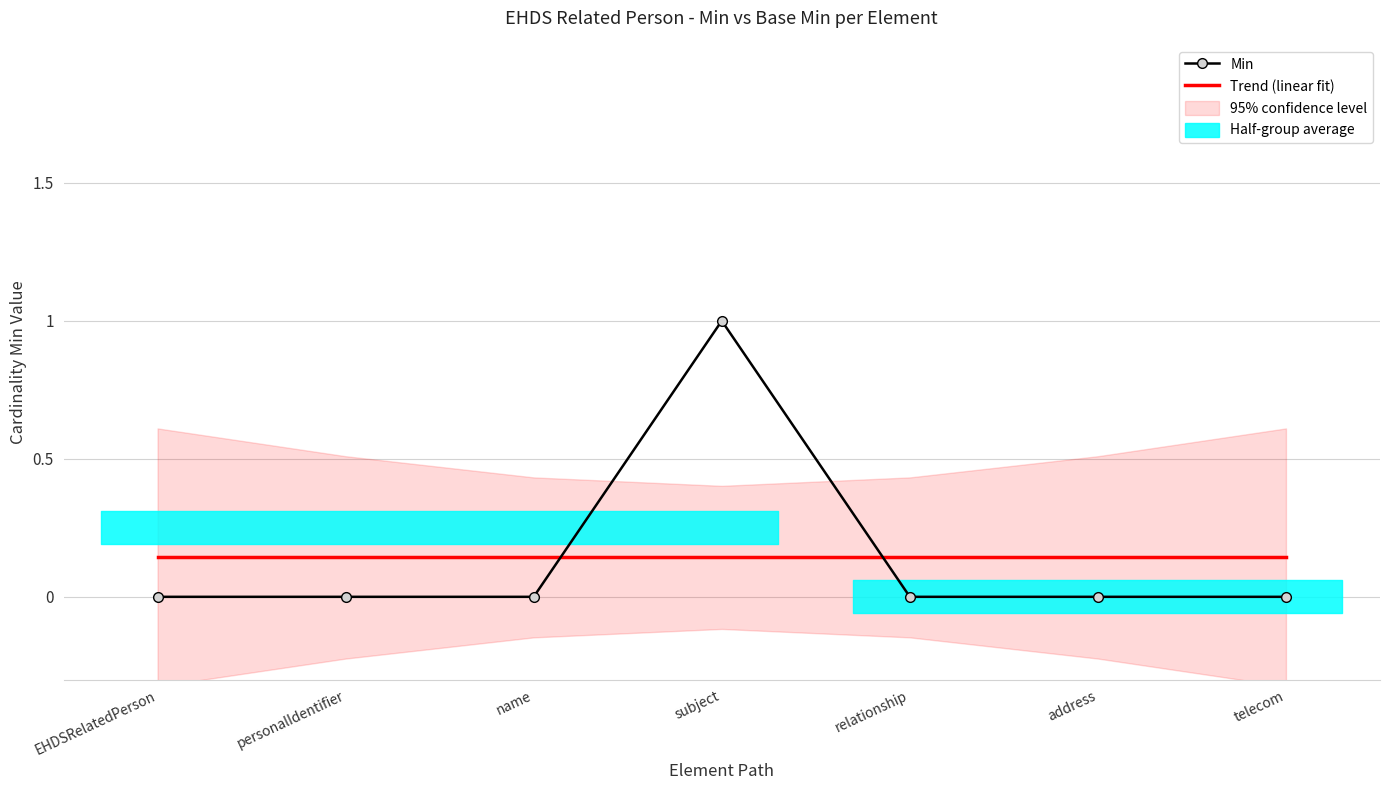

Rank the series at subject from highest to lowest value.

Min, Trend (linear fit)